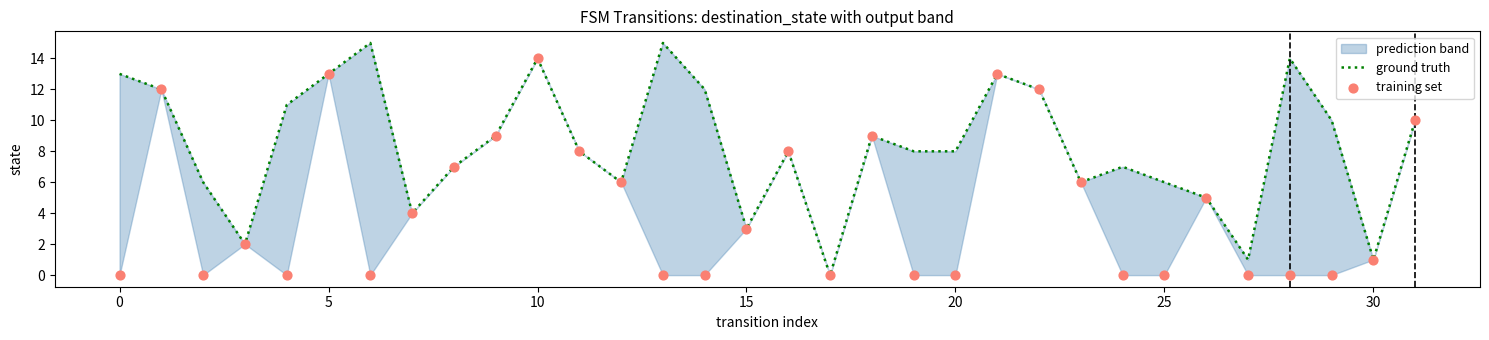

What is the highest value of the ground truth series?

15